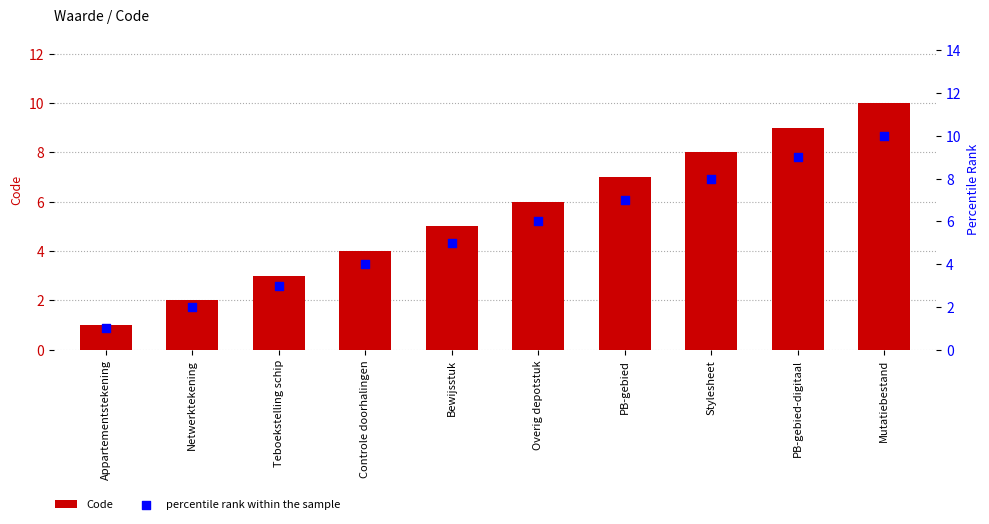

What are all the series names shown in the legend?

Code, percentile rank within the sample